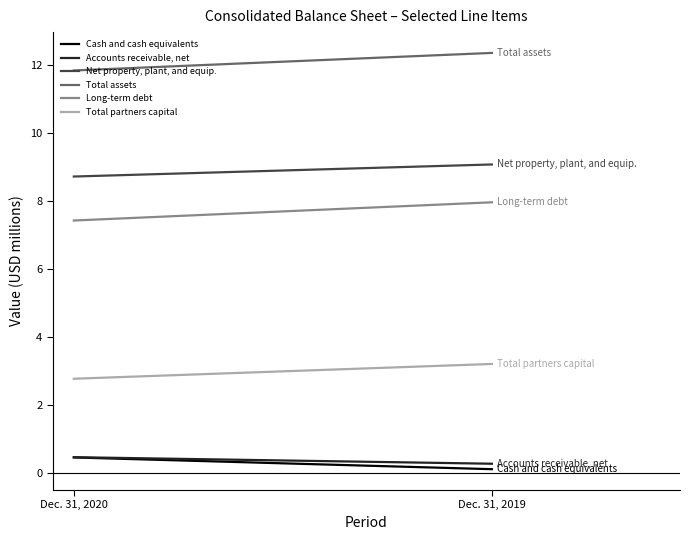

What is the sum of the Long-term debt values at Dec. 31, 2020 and Dec. 31, 2019?

15.4